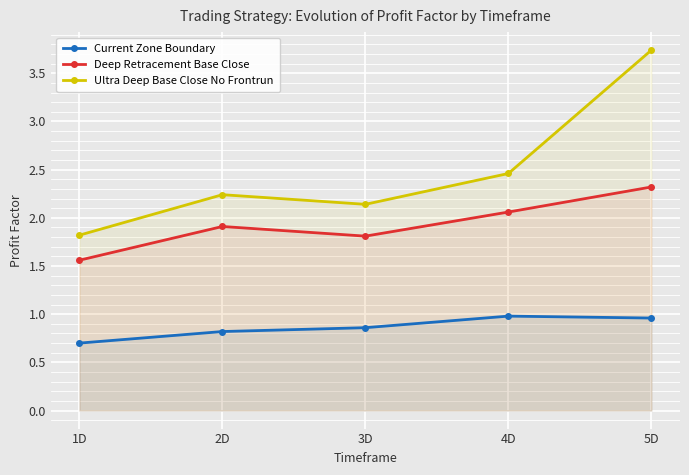

At how many categories does at least one series exceed 3?

1